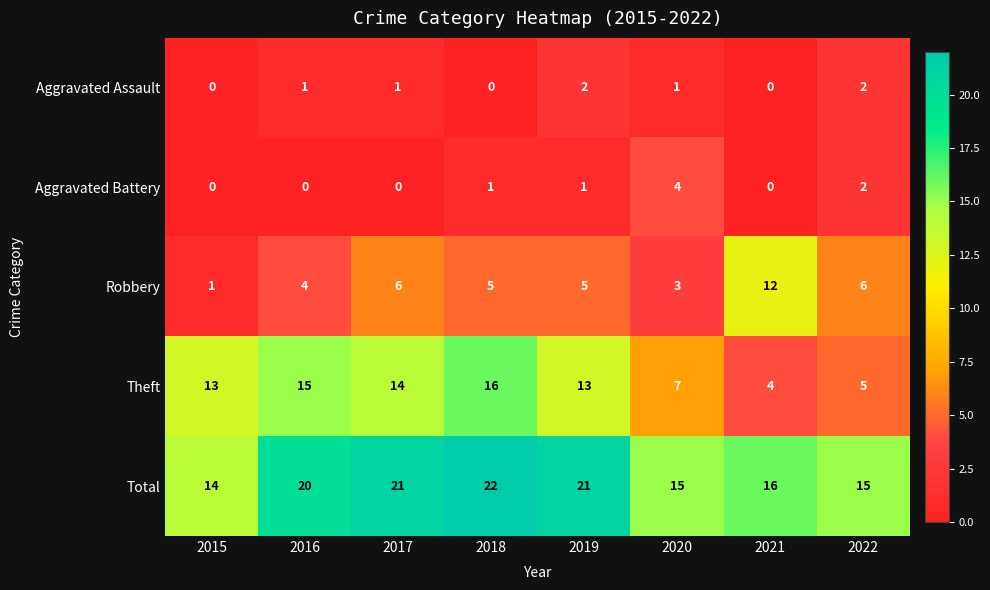

At which label does Total reach its minimum?

2015